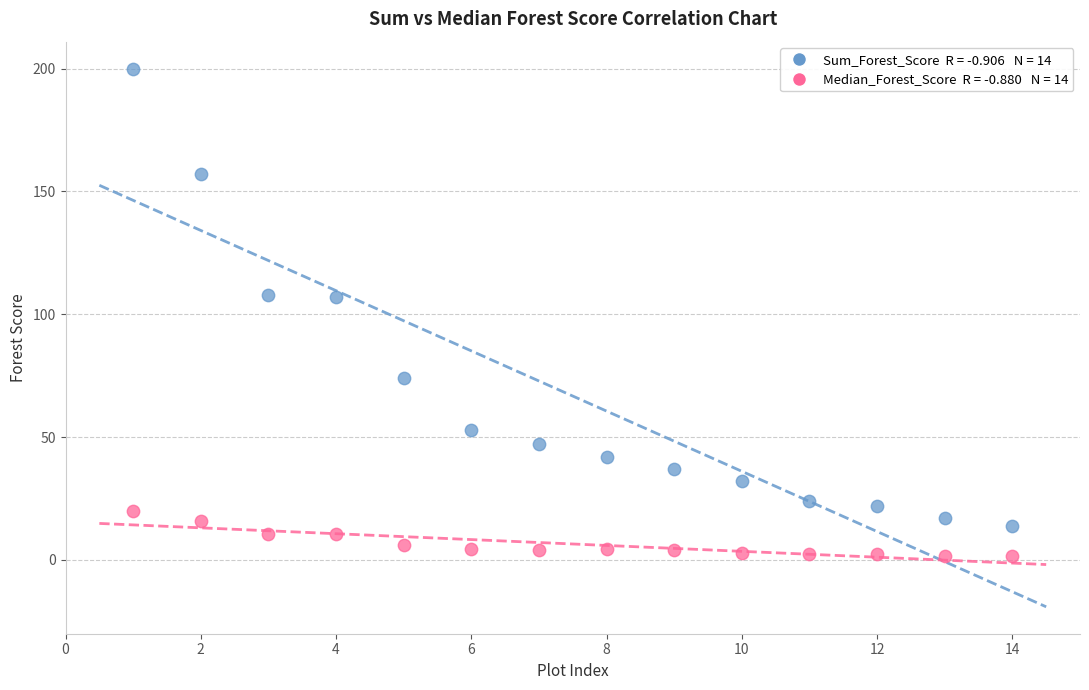

Across all data points, what is the range of Y values (max minus min)?

198.5